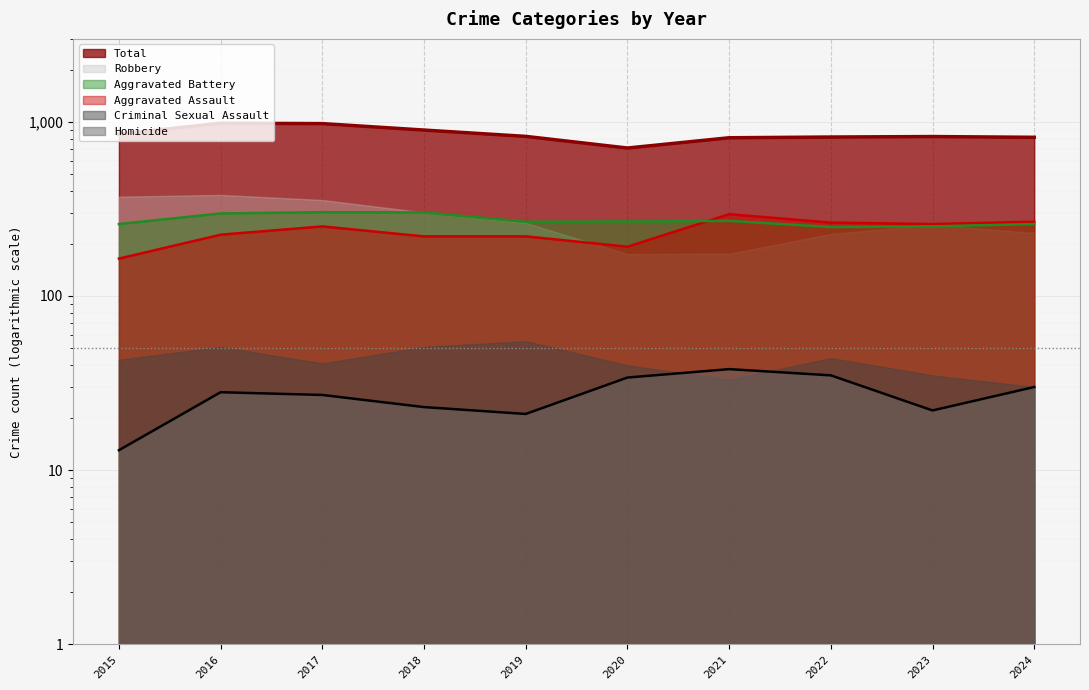

How many categories are shown in the chart?

10